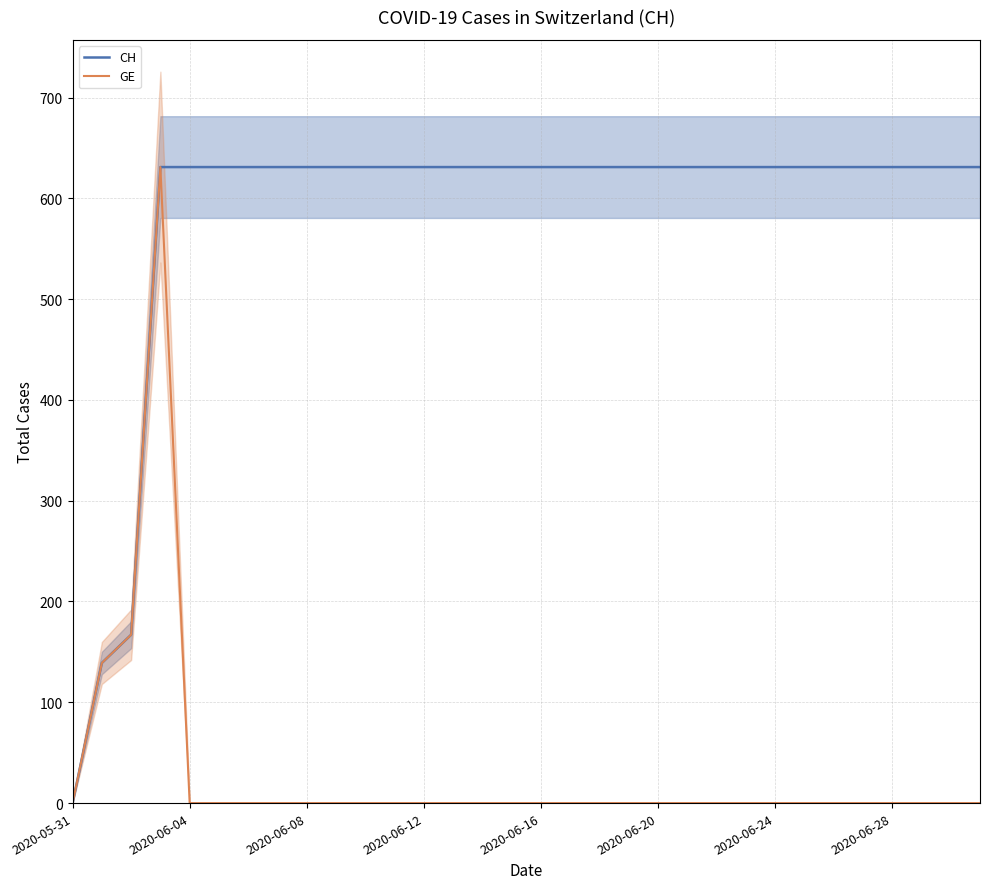

True or false: CH has a value of 0 at 2020-05-31.

True